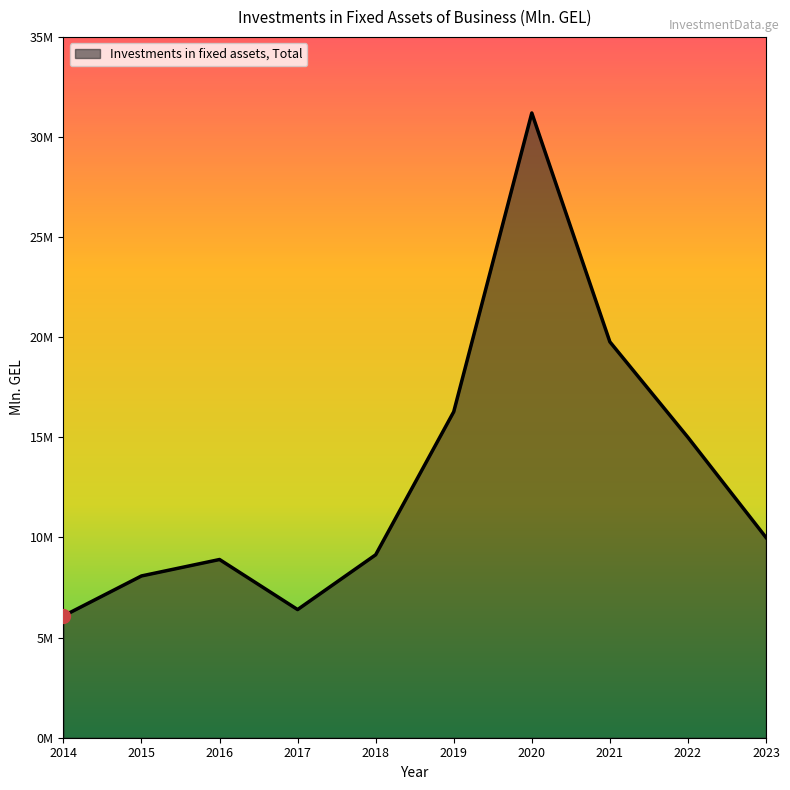

Where is the first local minimum?

2017